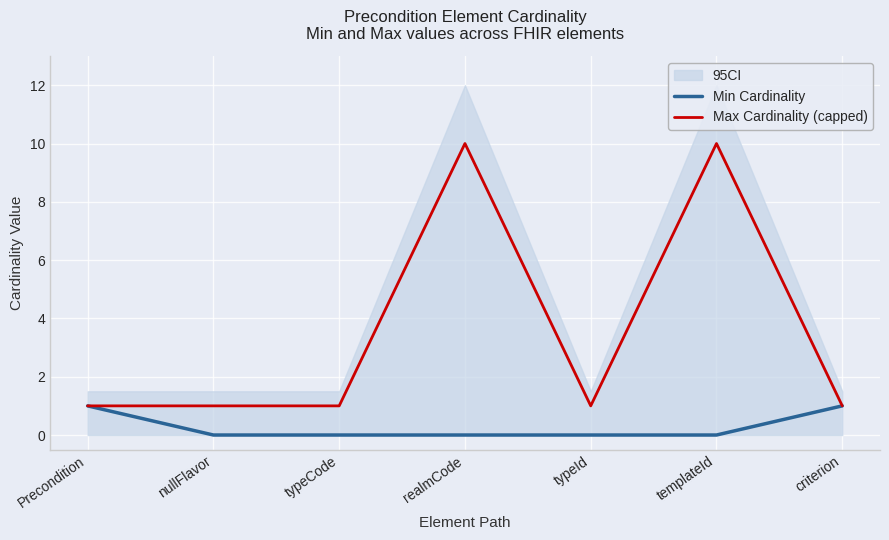

True or false: Min Cardinality and Max Cardinality (capped) intersect in this chart.

False